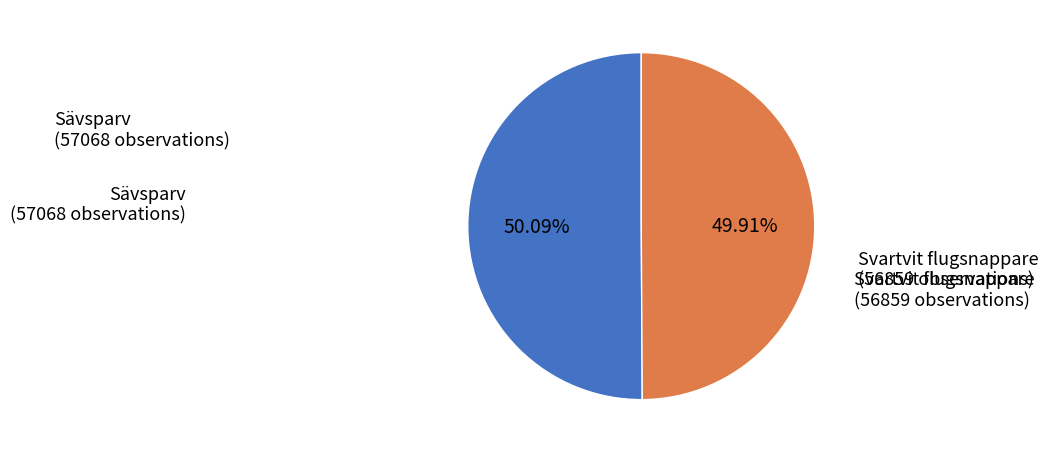

Is there any slice that represents more than half of the pie?

Yes